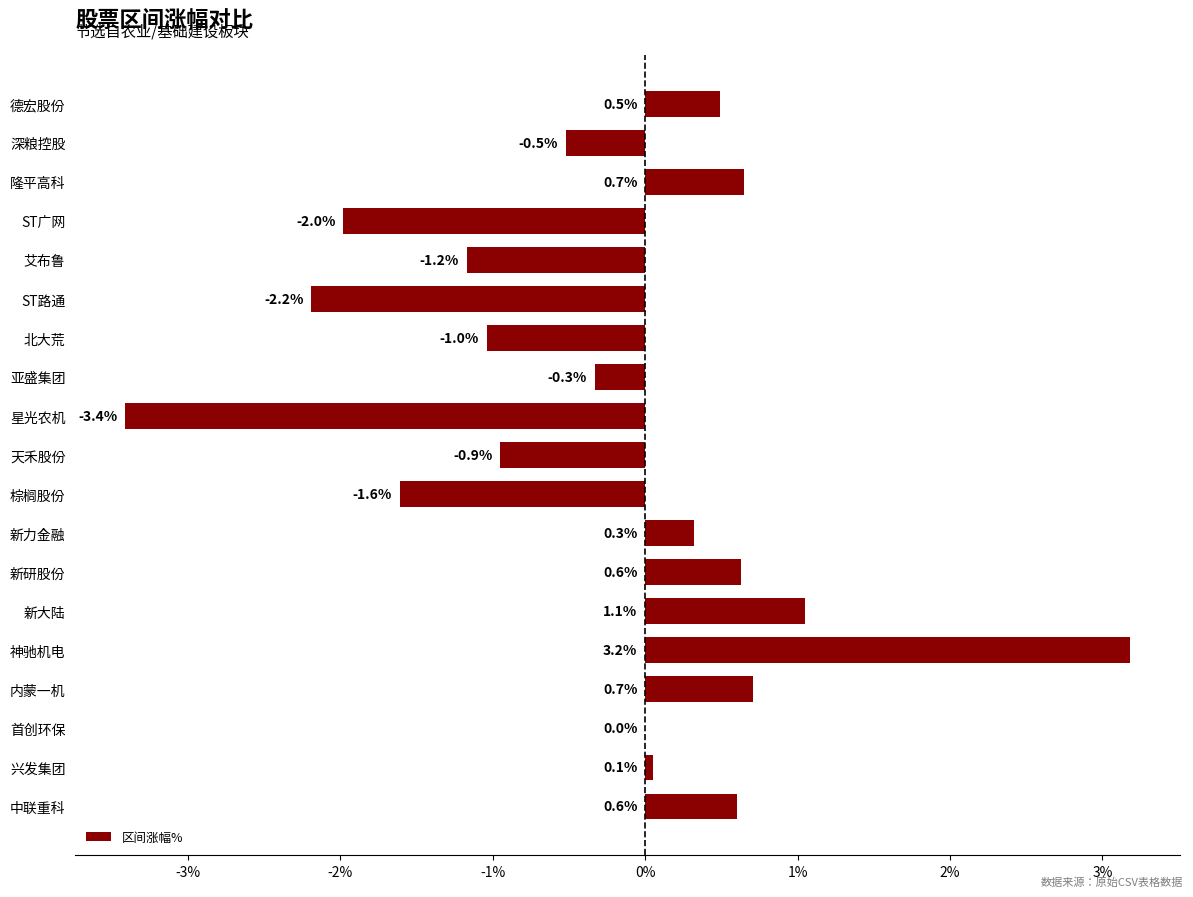

Is it true that the value at 兴发集团 is 0.1?

True